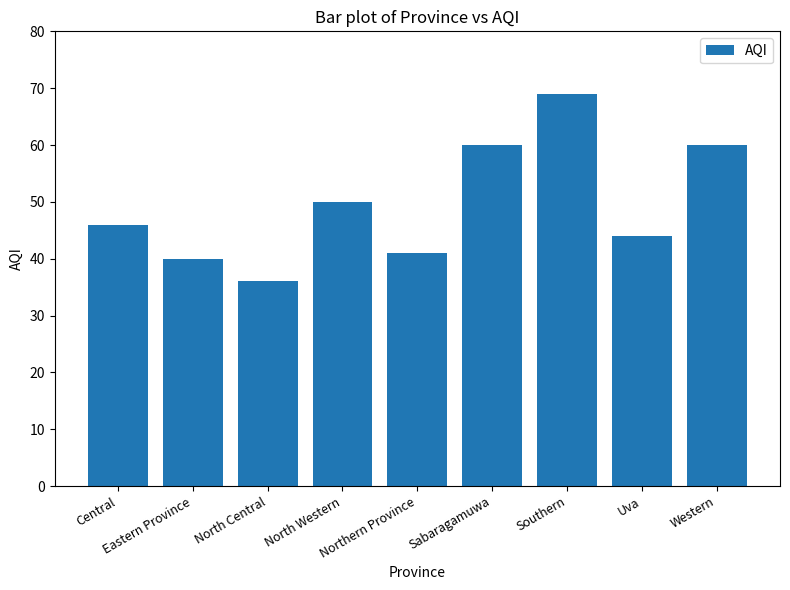

What is the difference between the maximum and second lowest values?

29